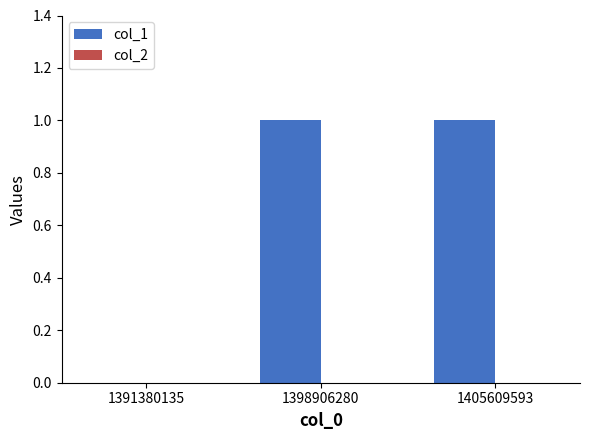

Which has a higher value, 1405609593 or 1391380135?

1405609593